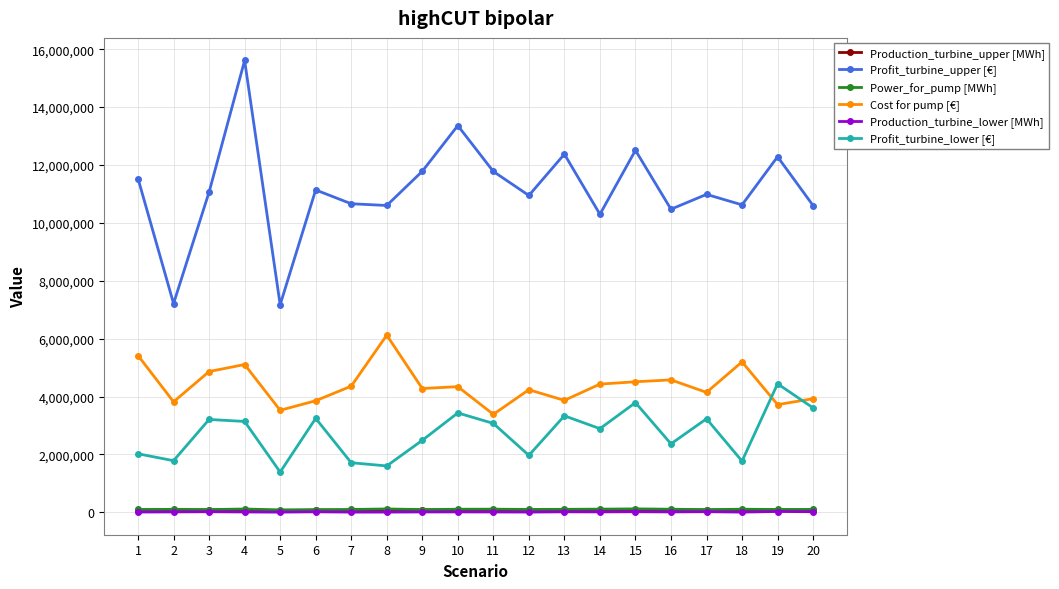

What are all the series names shown in the legend?

Production_turbine_upper [MWh], Profit_turbine_upper [€], Power_for_pump [MWh], Cost for pump [€], Production_turbine_lower [MWh], Profit_turbine_lower [€]